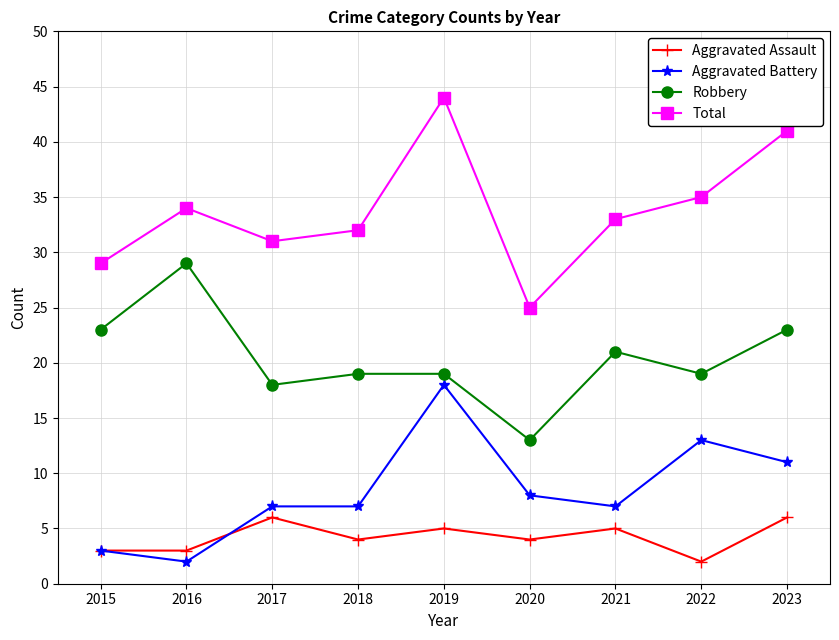

Which series has the largest total across all categories?

Total